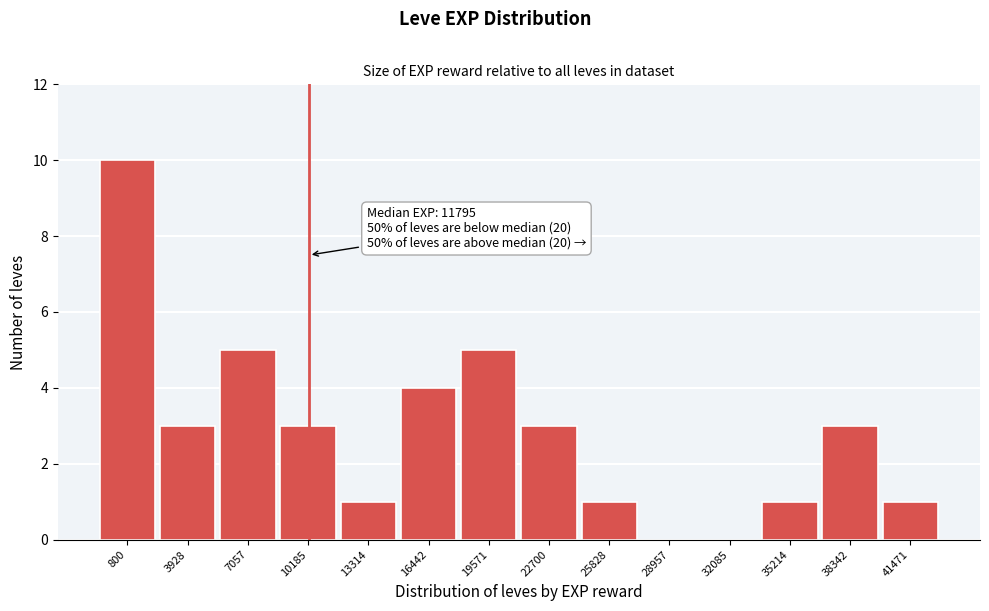

Reading right to left, list all the values displayed in this chart.

41471=1	38342=3	35214=1	32085=0	28957=0	25828=1	22700=3	19571=5	16442=4	13314=1	10185=3	7057=5	3928=3	800=10